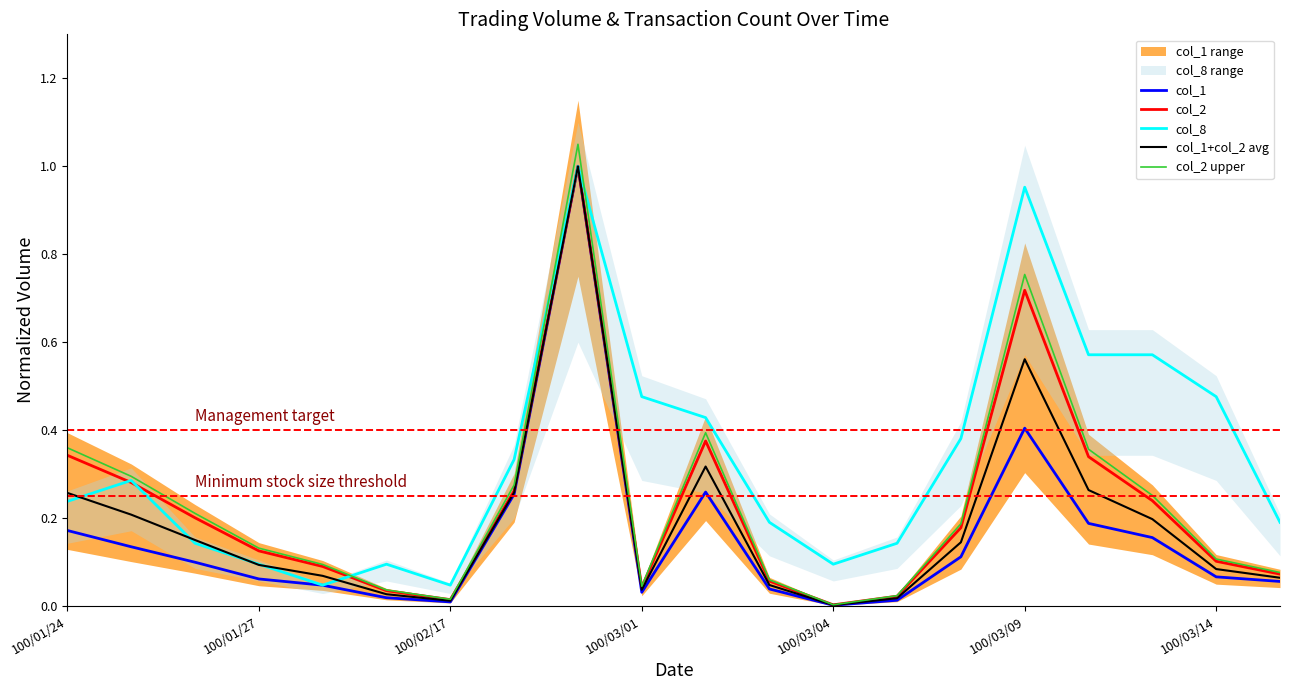

Which series changed the most between 100/01/24 and 7?

col_8